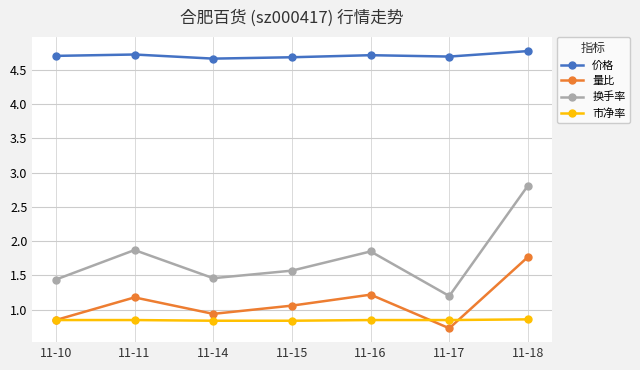

What is the difference between the highest and lowest values at 11-11?

3.9